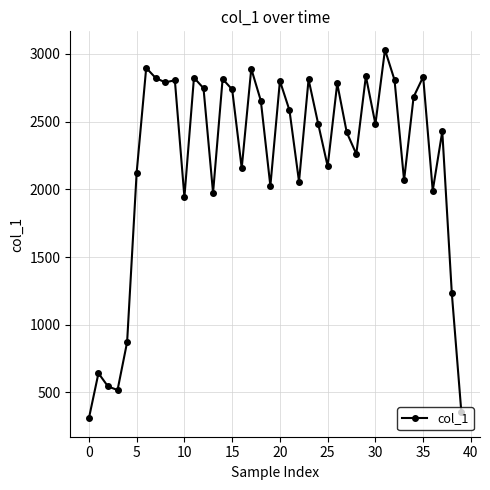

True or false: there are more than 0 points higher than both neighbors.

True